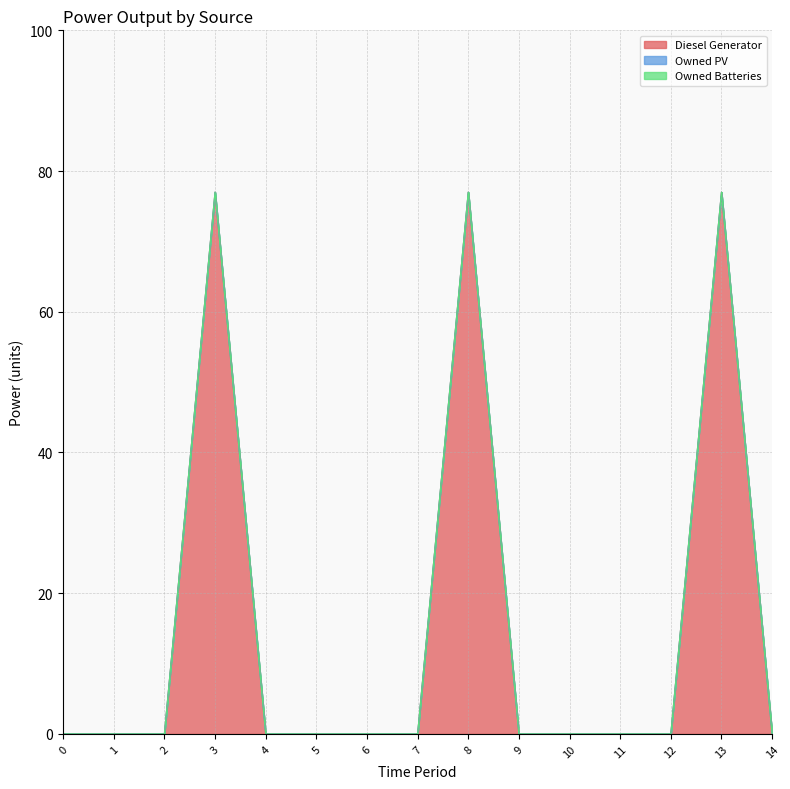

What is the difference between the maximum and minimum values in the Diesel Generator series?

77.0